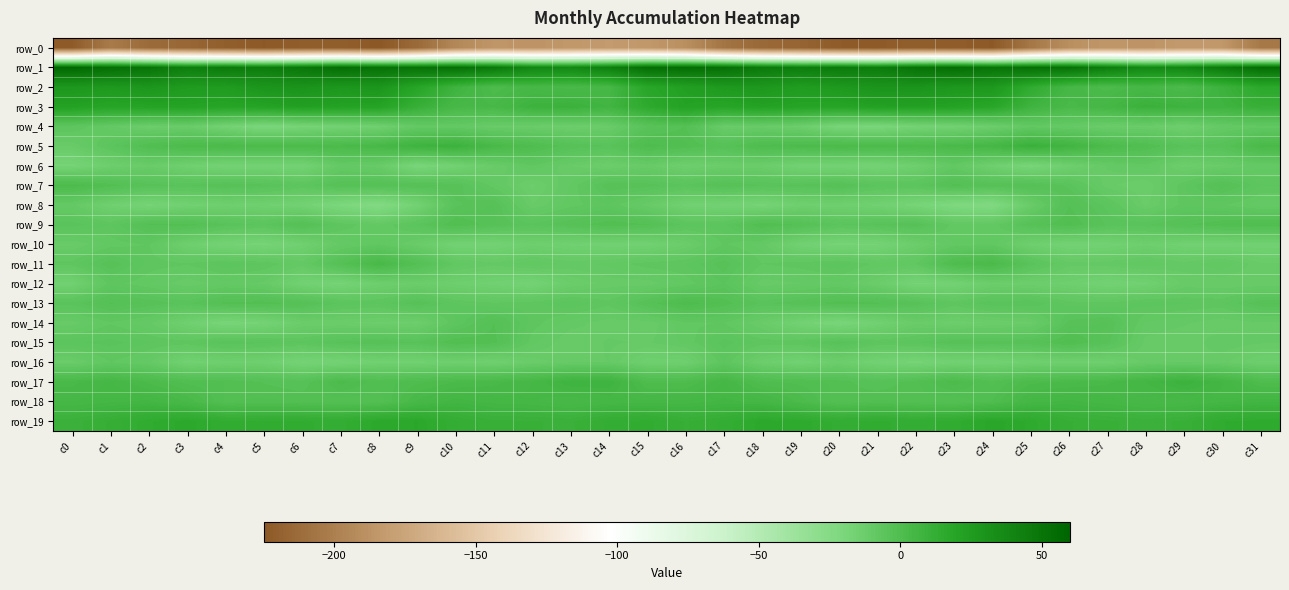

What is the sum of the row_13 values at c17 and c2?

-5.0